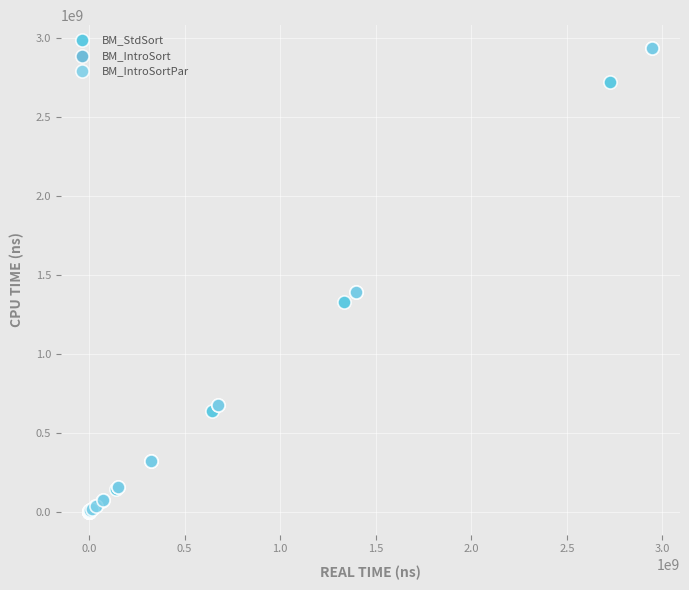

What are all the series names shown in the legend?

BM_StdSort, BM_IntroSort, BM_IntroSortPar